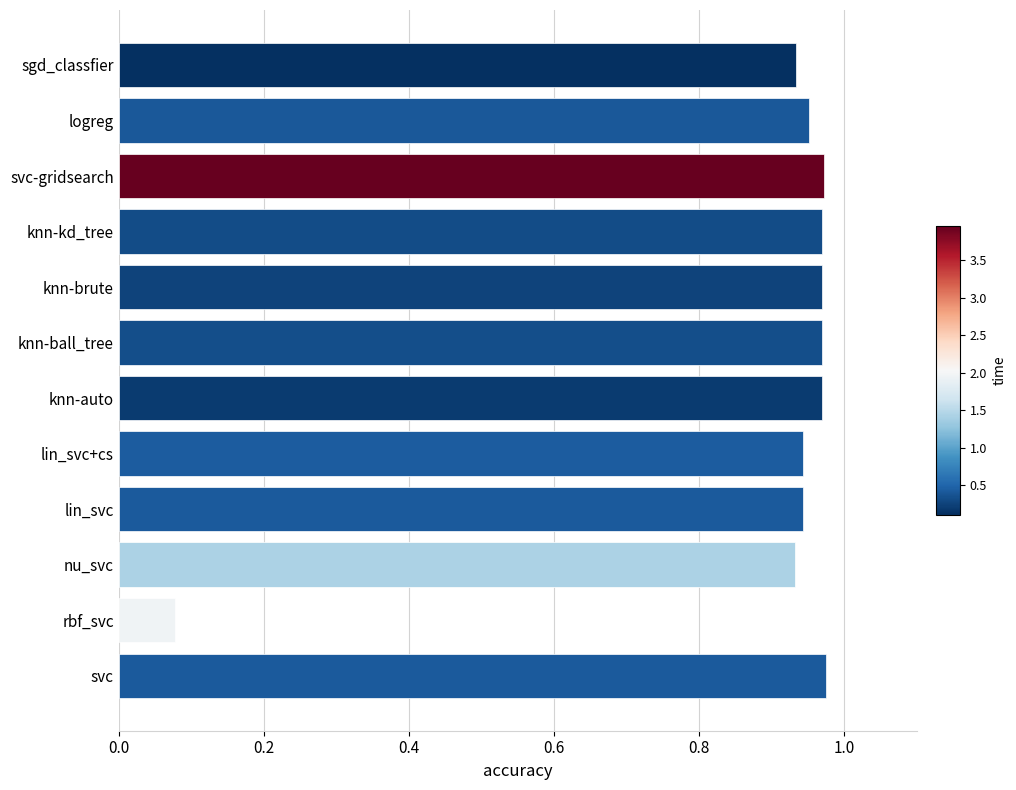

The chart shows a value of 0.3 at lin_svc. True or false?

False